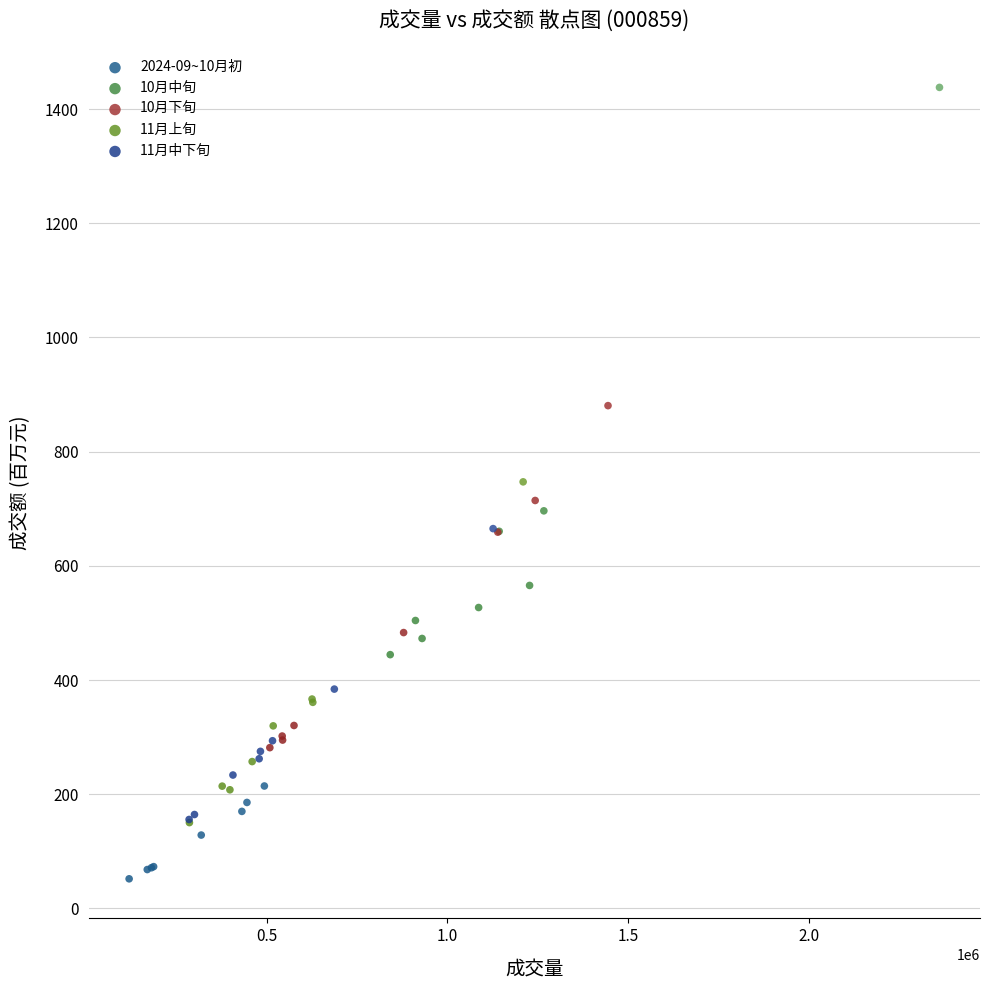

Which series has the widest spread of Y values?

10月中旬